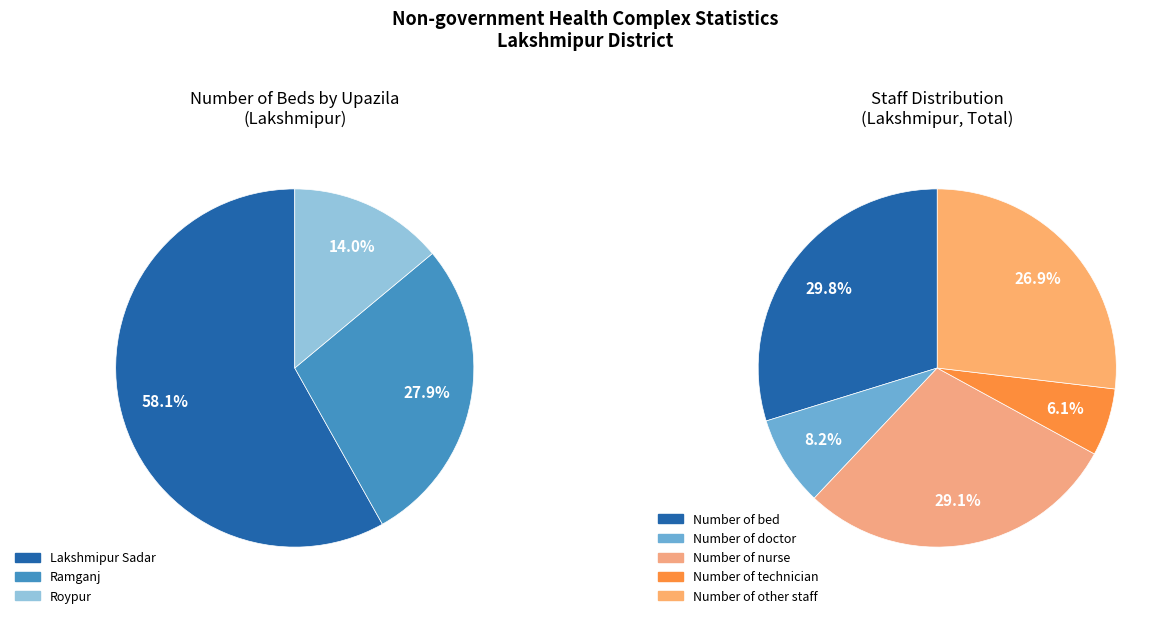

Count the number of slices in the pie.

5